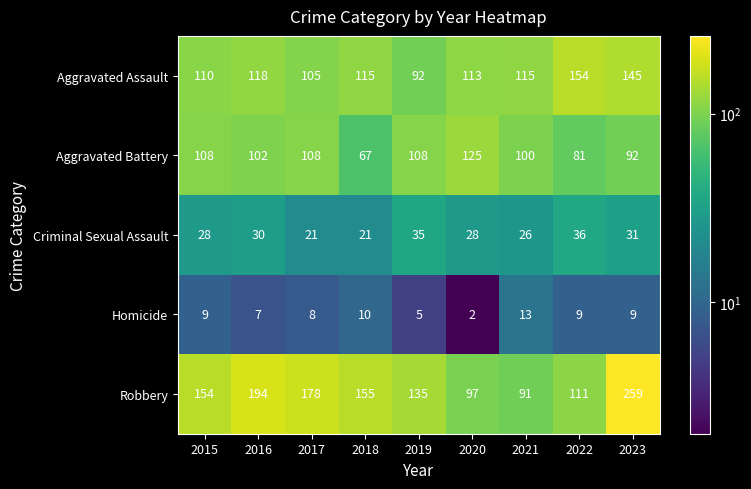

What is the difference between the Robbery values at 2021 and 2017?

87